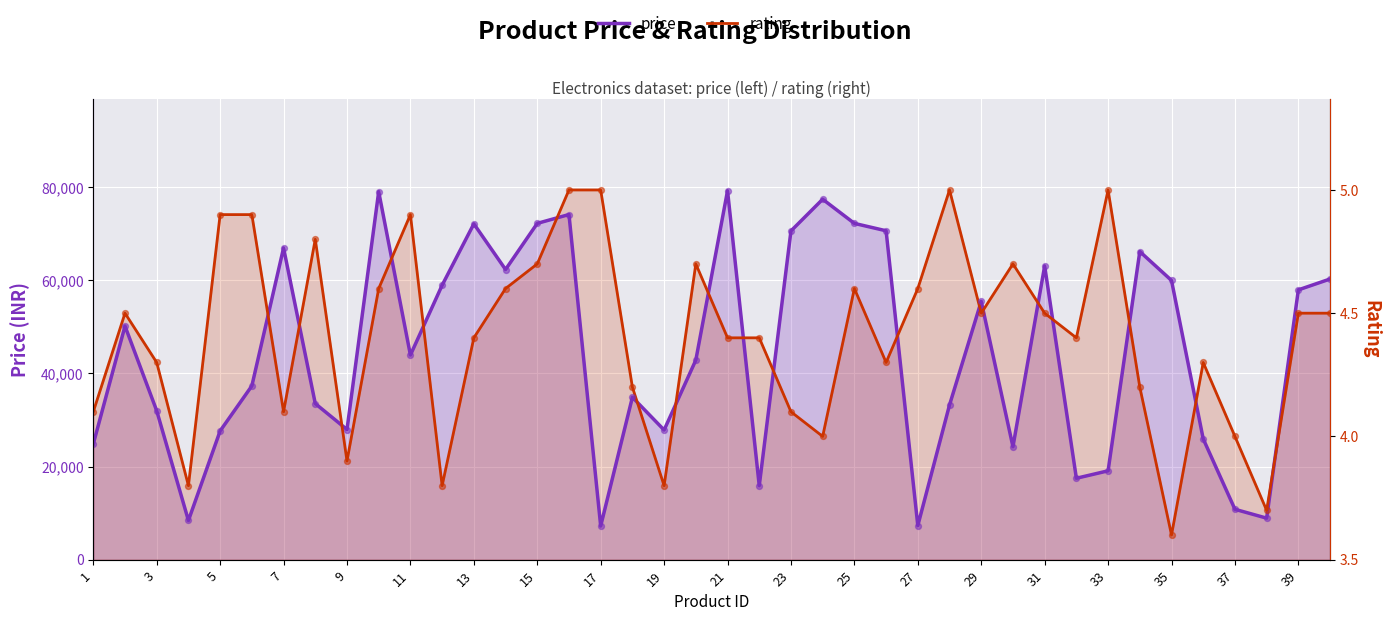

Which series has the widest spread of Y values?

rating